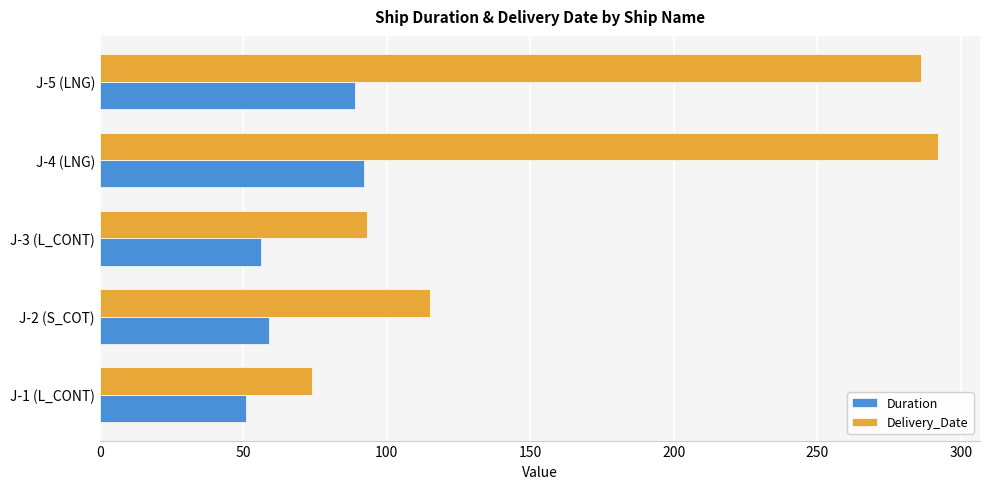

How many categories are shown in the chart?

5